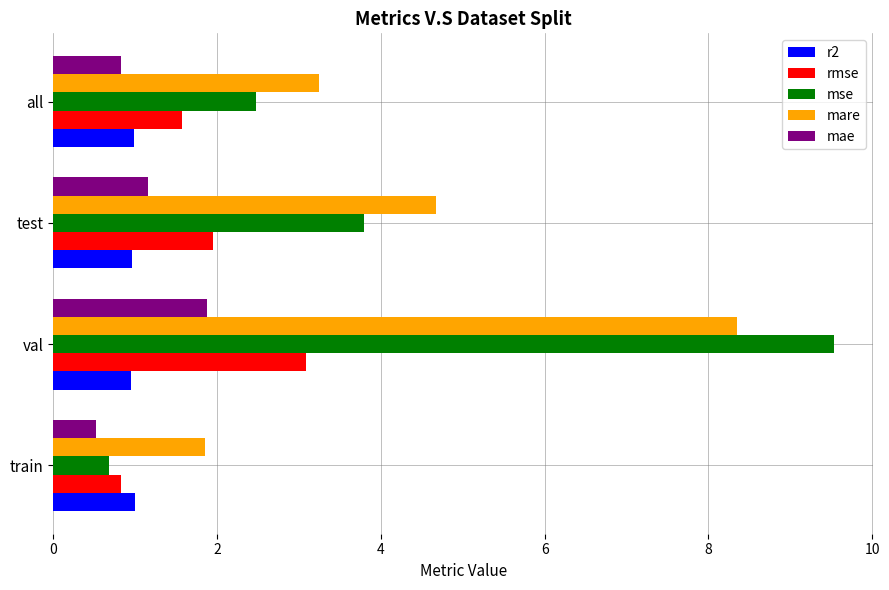

At which category is the sum across all series the highest?

val